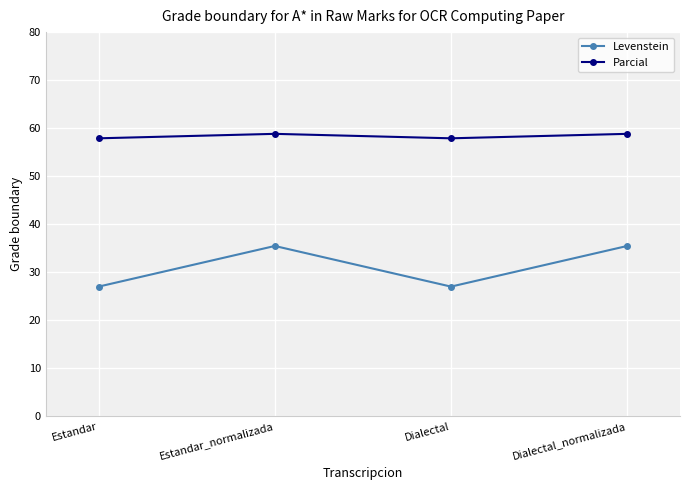

How many values in the Levenstein series exceed 35?

2